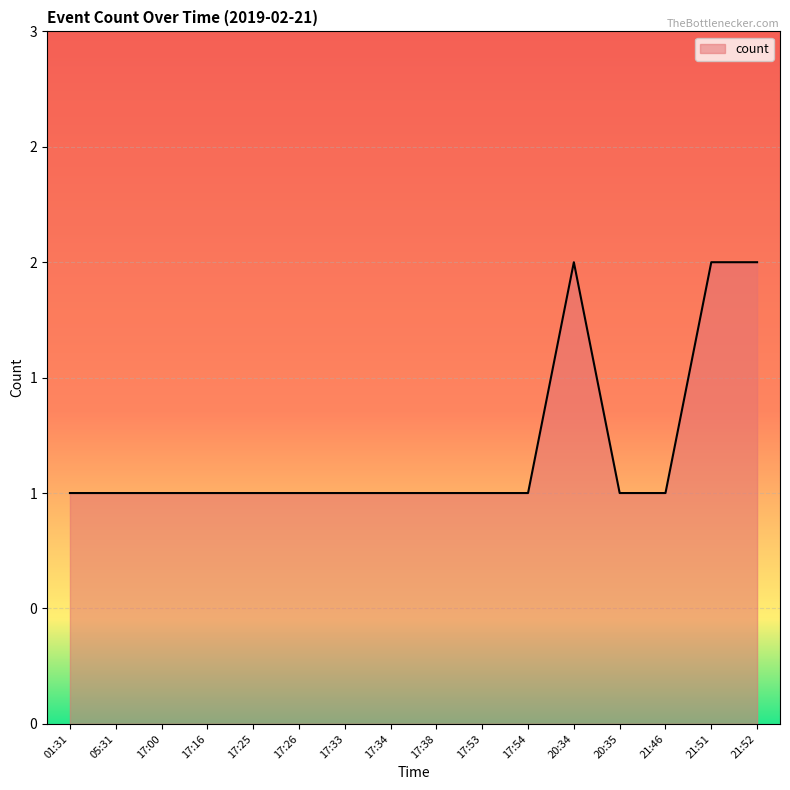

Is this an area chart (filled region under the line)?

Yes